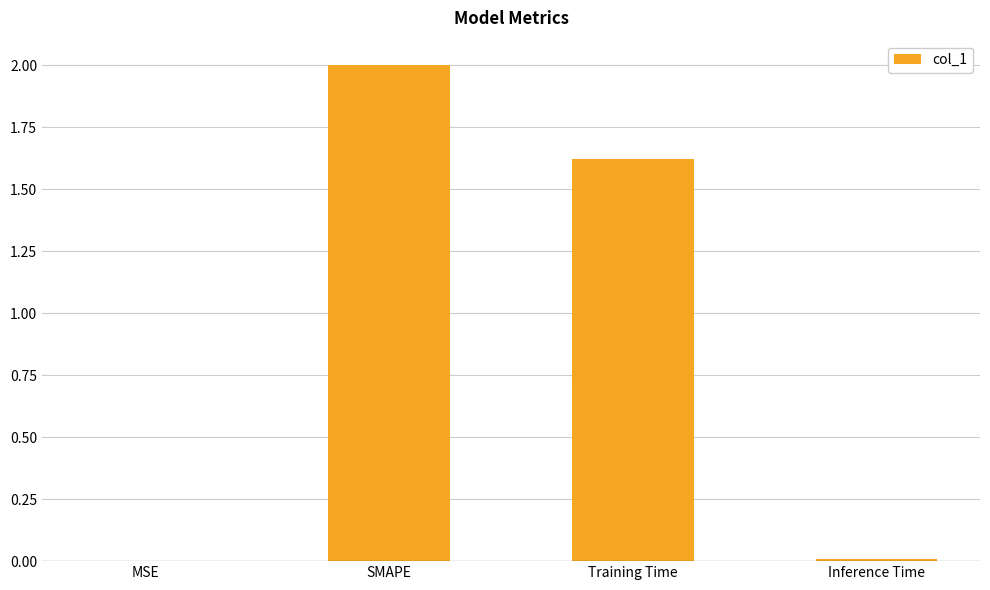

What is the average value?

0.9